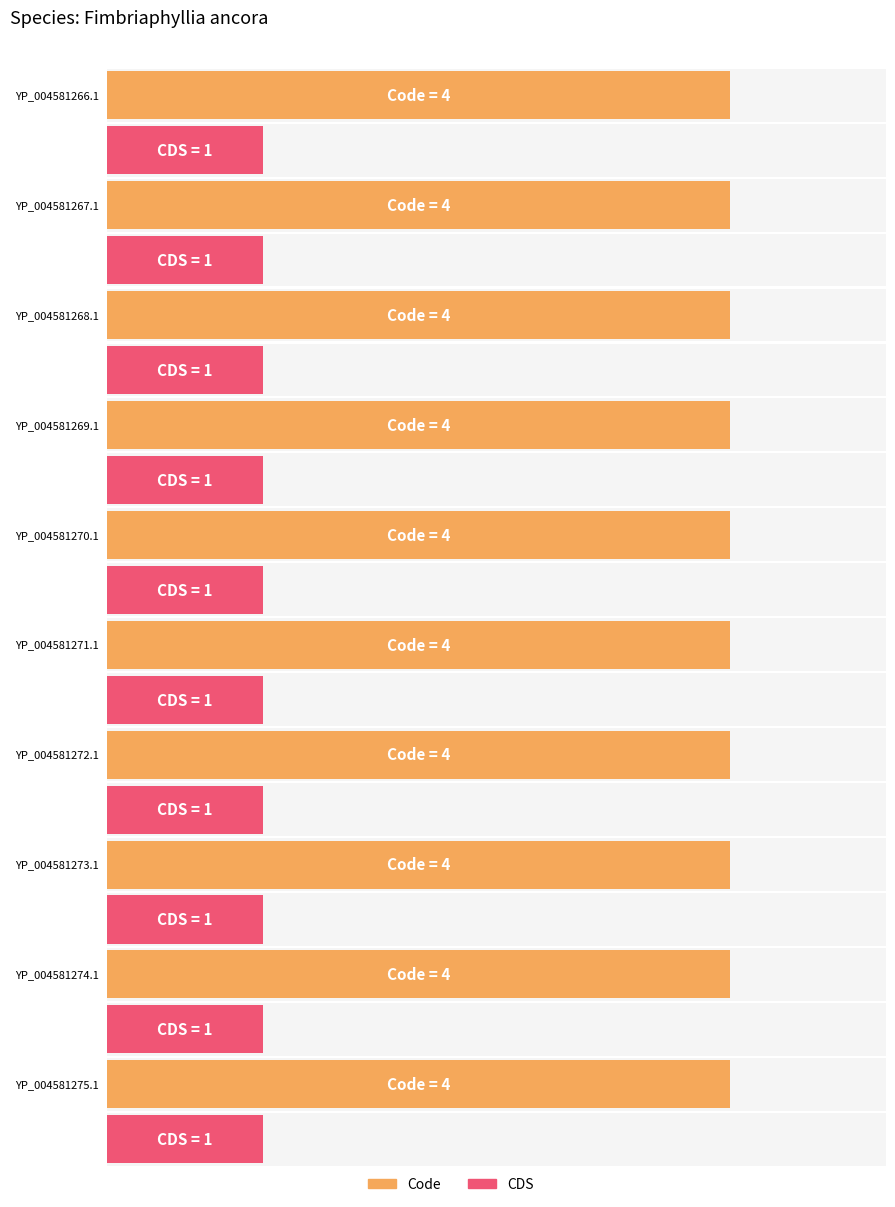

What is the label of the 7th bar from the right?

YP_004581269.1